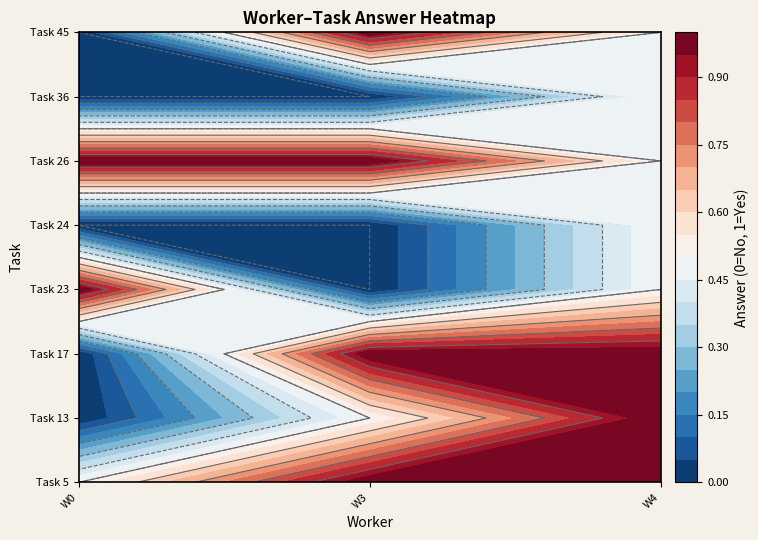

Which category has the highest value in the 2 series?

1